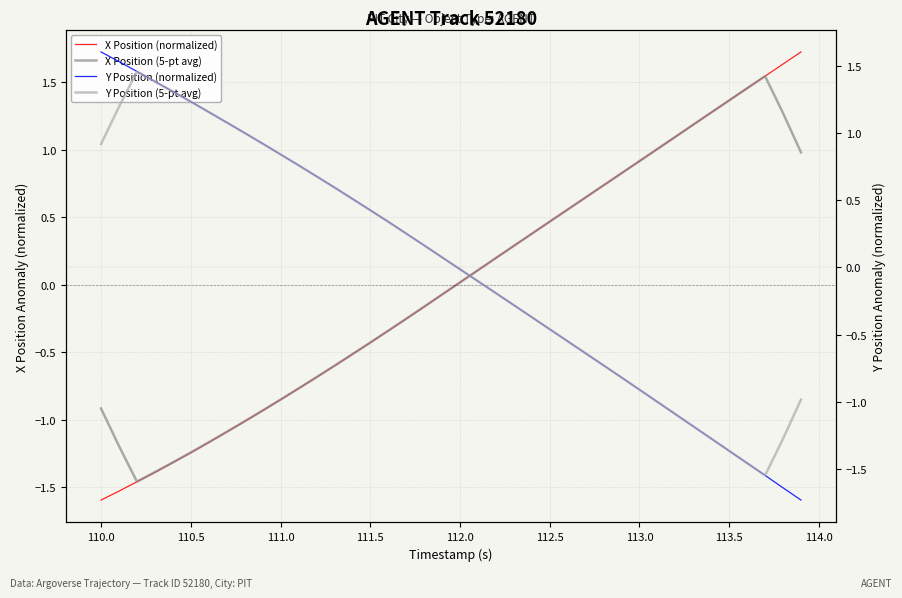

What is the lowest value of the X Position (normalized) series?

-1.6